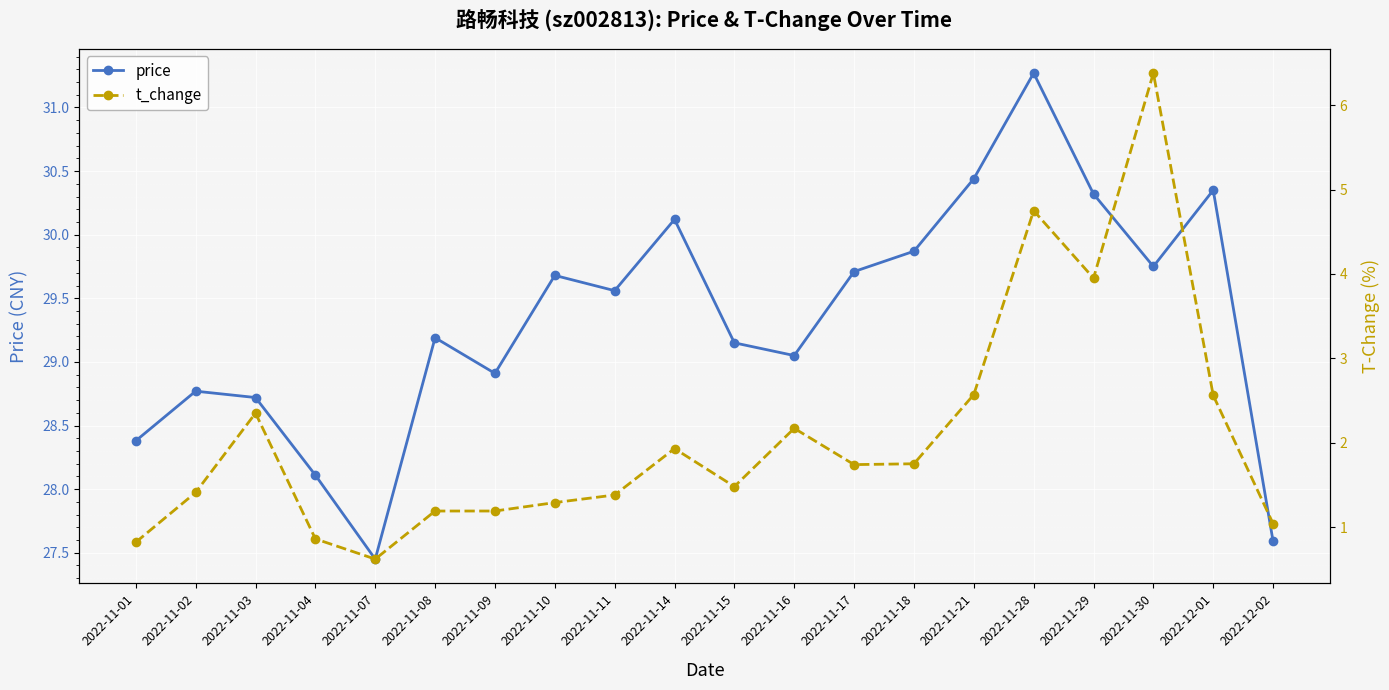

Is it true that t_change equals 1.4 at 2022-11-11?

True